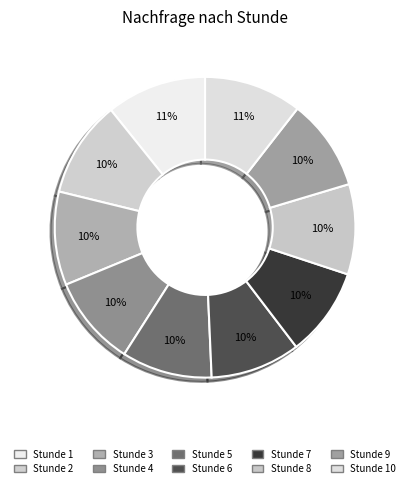

How many slices are in this pie chart?

10